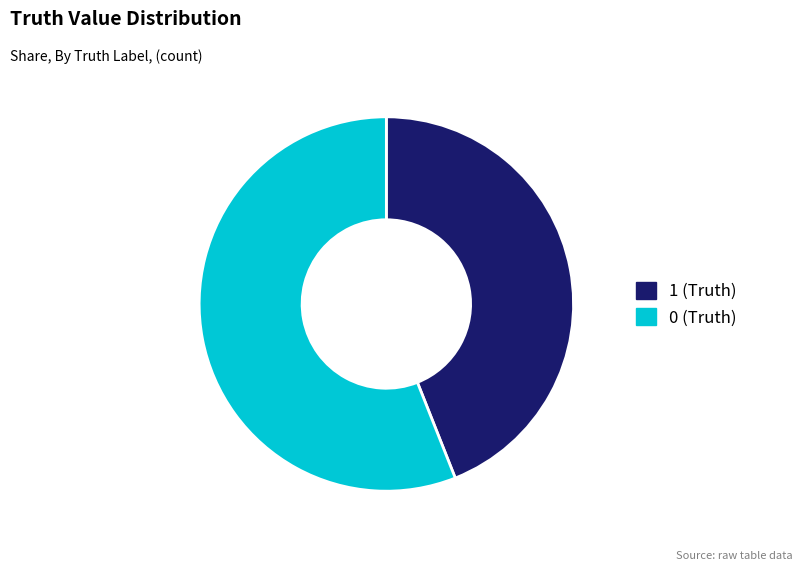

What is the ratio of the value at 0 (Truth) to the value at 1 (Truth)?

1.3